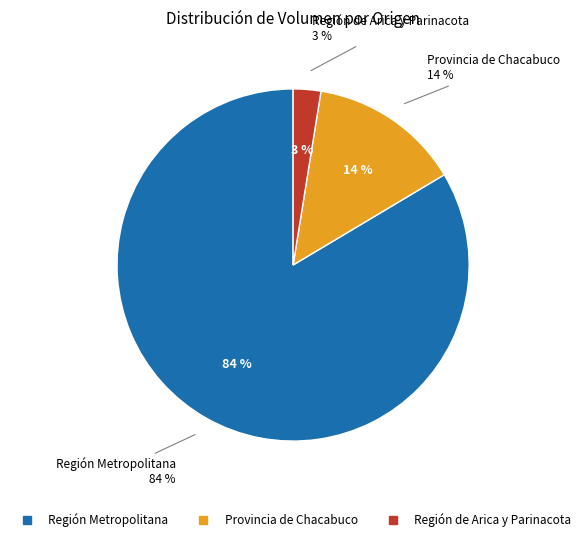

What is the smallest slice in the pie chart?

3